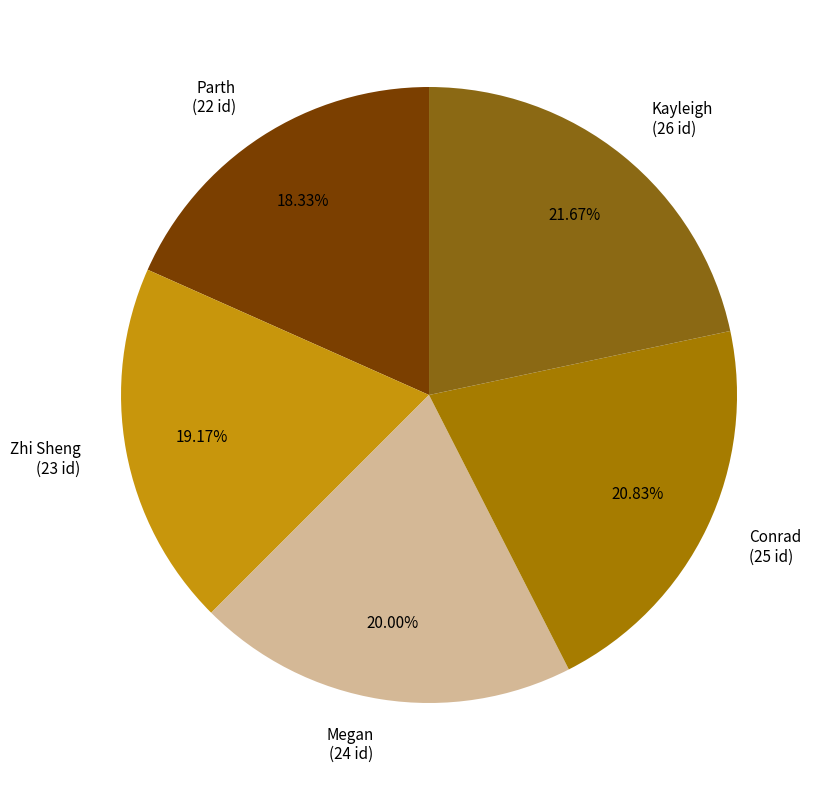

How many slices are in this pie chart?

5